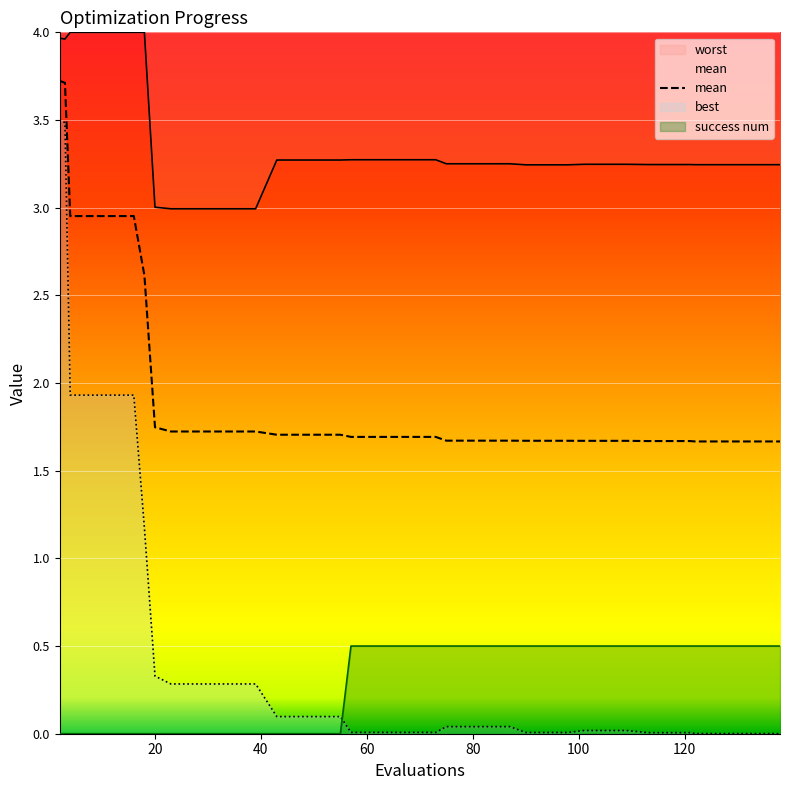

Which series has the largest range (max minus min)?

best